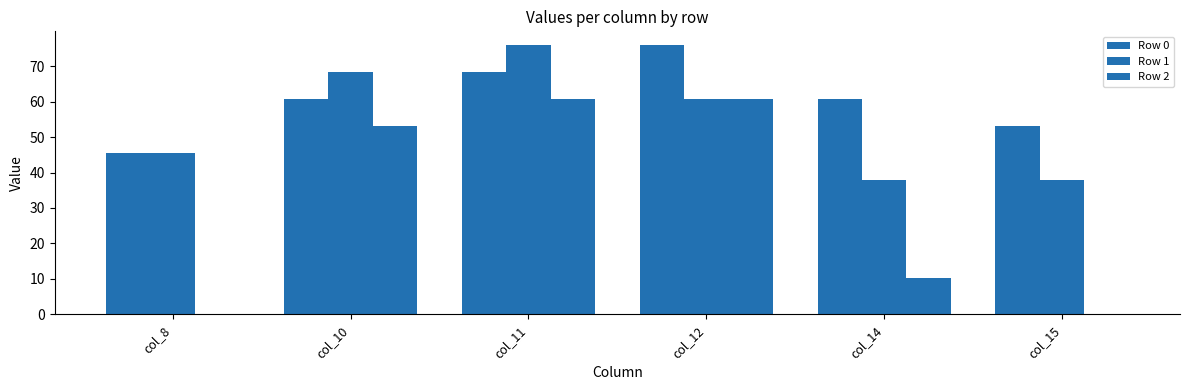

How many categories are shown in the chart?

6